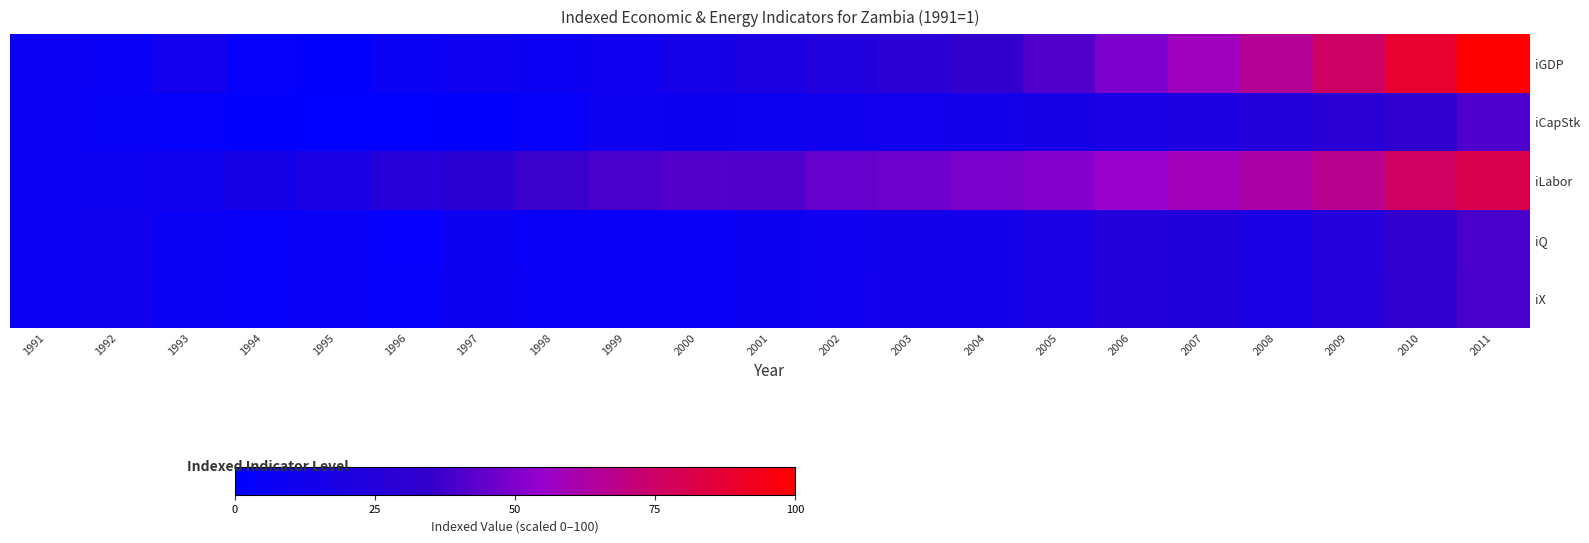

Reading left to right, what are all the values shown in this chart?

iGDP: 1991=8.0	1992=6.4	1993=12.7	1994=4.1	1995=1.5	1996=7.7	1997=10.8	1998=9.0	1999=11.1	2000=14.6	2001=19.6	2002=23.1	2003=28.7	2004=34.9	2005=41.4	2006=49.3	2007=57.8	2008=66.0	2009=75.8	2010=88.1	2011=100.0
iCapStk: 1991=8.0	1992=5.1	1993=3.9	1994=1.5	1995=0.2	1996=0.0	1997=1.3	1998=4.7	1999=9.9	2000=9.7	2001=10.5	2002=11.6	2003=13.1	2004=14.2	2005=15.8	2006=18.1	2007=21.1	2008=24.5	2009=28.4	2010=33.3	2011=40.6
iLabor: 1991=8.0	1992=10.1	1993=11.8	1994=15.4	1995=18.8	1996=25.8	1997=29.8	1998=36.7	1999=39.7	2000=41.6	2001=41.3	2002=45.0	2003=46.2	2004=48.9	2005=51.2	2006=54.9	2007=58.4	2008=62.2	2009=66.9	2010=76.1	2011=81.3
iQ: 1991=8.0	1992=11.5	1993=7.3	1994=4.4	1995=5.8	1996=2.9	1997=9.2	1998=6.2	1999=5.7	2000=5.7	2001=9.2	2002=10.8	2003=13.5	2004=14.1	2005=18.9	2006=24.4	2007=23.9	2008=18.8	2009=24.8	2010=33.0	2011=39.5
iX: 1991=8.0	1992=11.7	1993=7.4	1994=4.5	1995=5.8	1996=3.3	1997=9.4	1998=6.5	1999=5.9	2000=5.9	2001=9.5	2002=11.1	2003=13.8	2004=14.4	2005=19.1	2006=24.4	2007=23.9	2008=18.8	2009=24.7	2010=32.8	2011=39.4